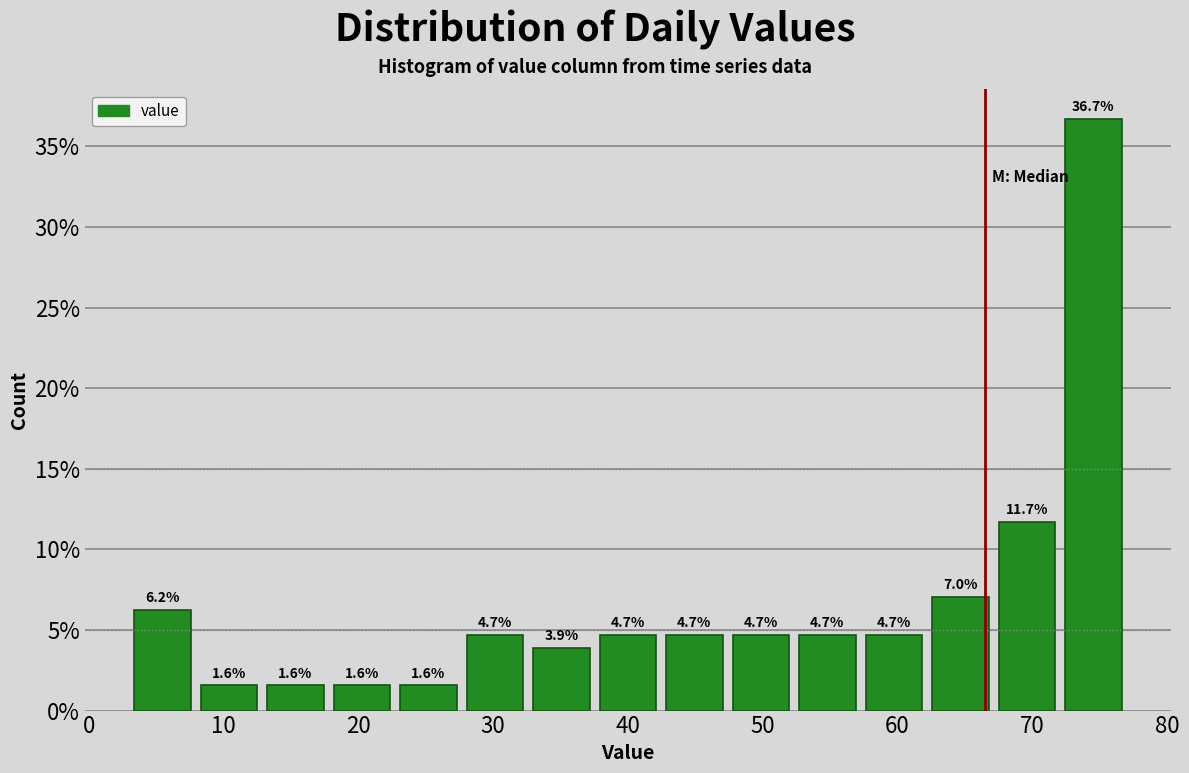

Reading left to right, list every bar in this chart as the range it spans on the x-axis followed by its height. The bar edges are not printed on the chart, so give them approximately, as read against the axis.

3 to 8: 6.2
8 to 13: 1.6
13 to 18: 1.6
18 to 23: 1.6
23 to 28: 1.6
28 to 33: 4.7
33 to 38: 3.9
38 to 42: 4.7
42 to 47: 4.7
47 to 52: 4.7
52 to 57: 4.7
57 to 62: 4.7
62 to 67: 7.0
67 to 72: 11.7
72 to 77: 36.7